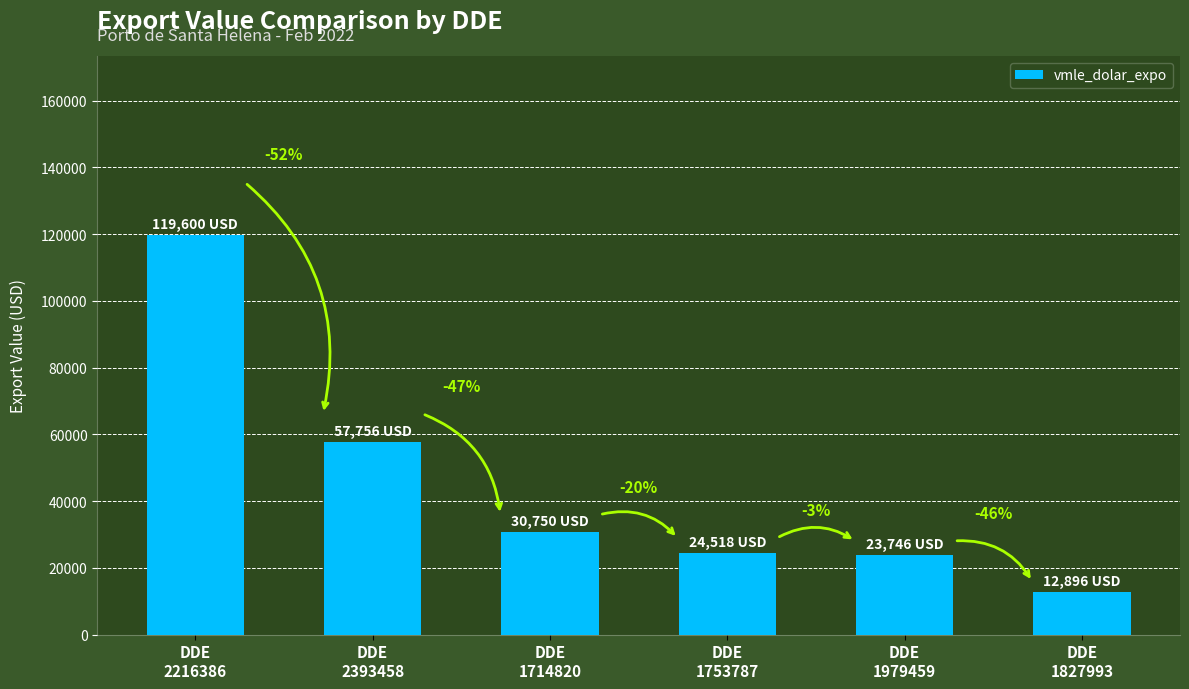

What value does the data have at DDE
1753787, to the nearest 50?

24500